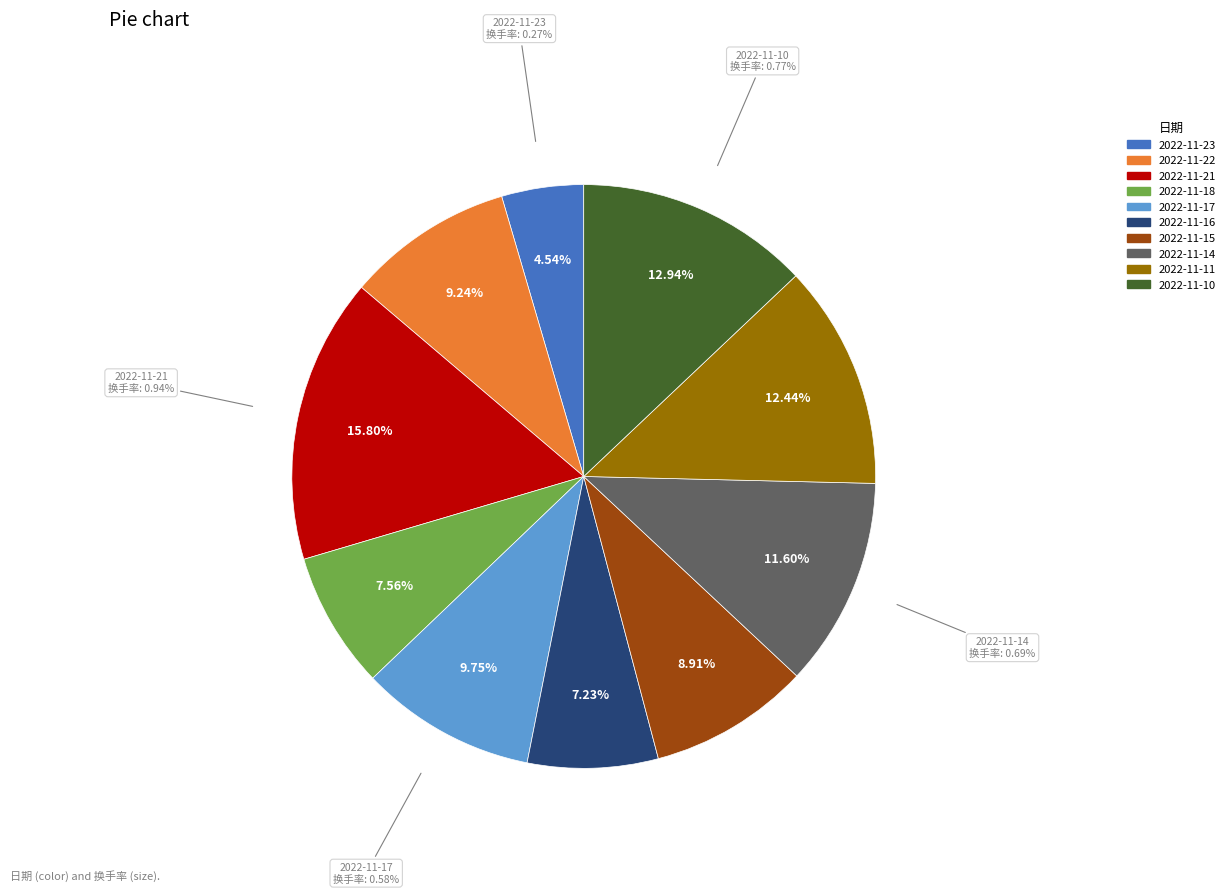

What is the largest slice in the pie chart?

2022-11-21